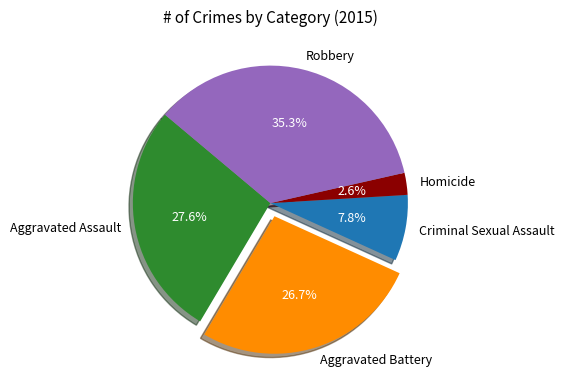

The Criminal Sexual Assault slice represents 1% of the pie. True or false?

False